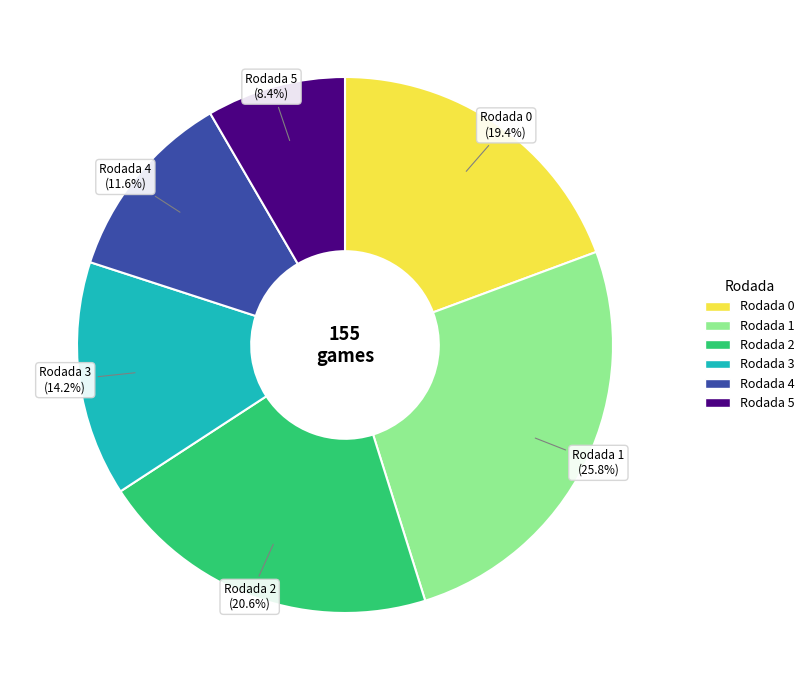

What is the largest slice in the pie chart?

Rodada 1